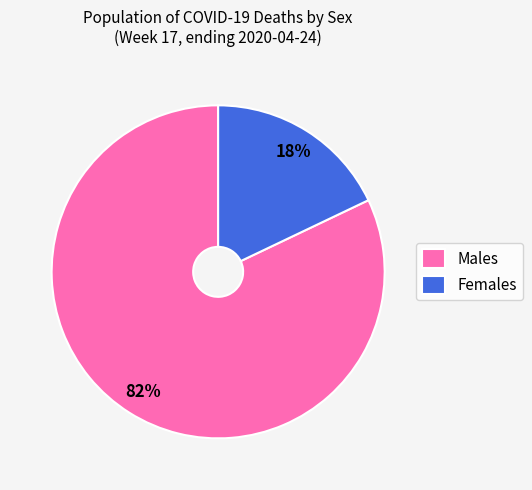

To the nearest percent, what portion does Females represent?

18%